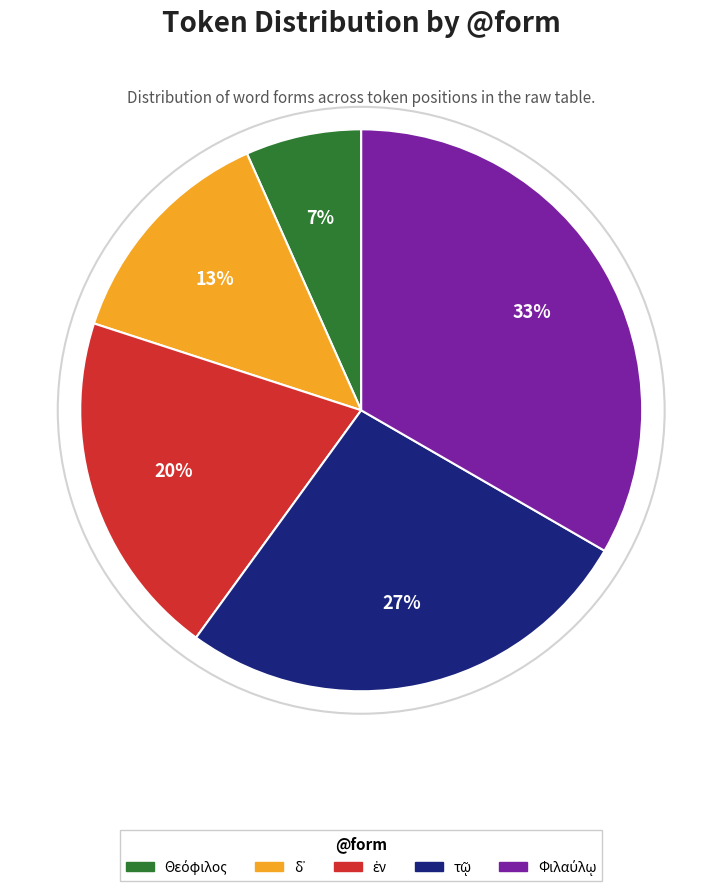

To the nearest percent, what is the average slice percentage?

20%